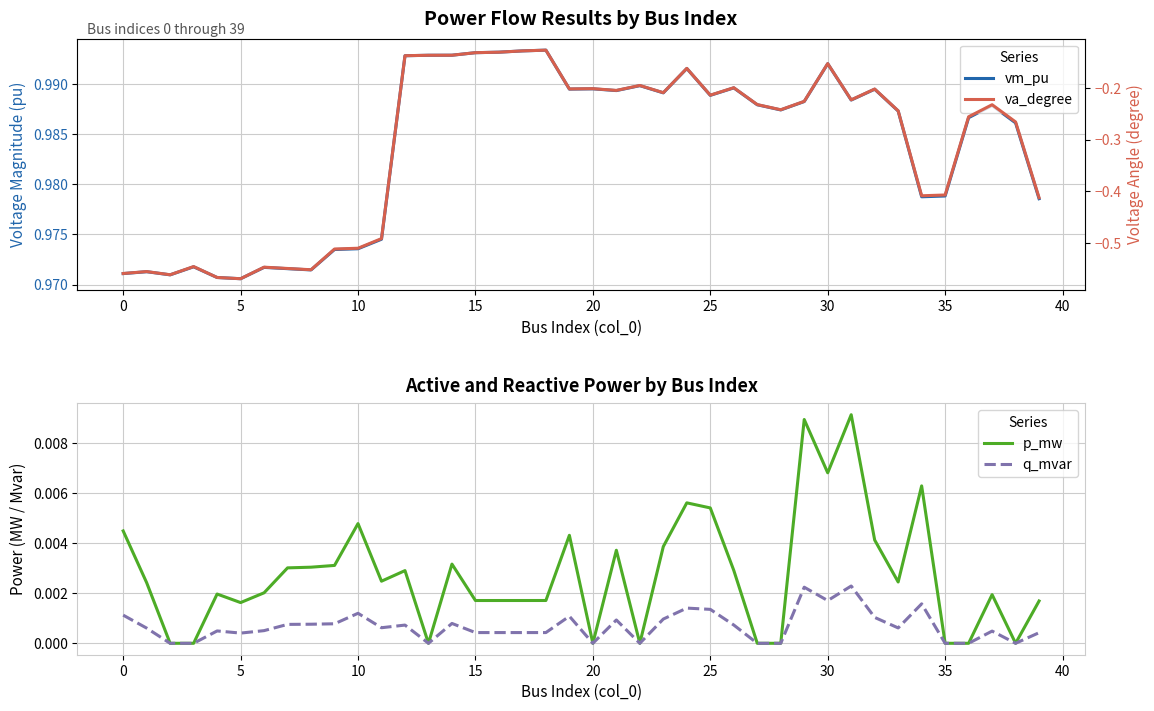

Count the number of categories in the chart.

40